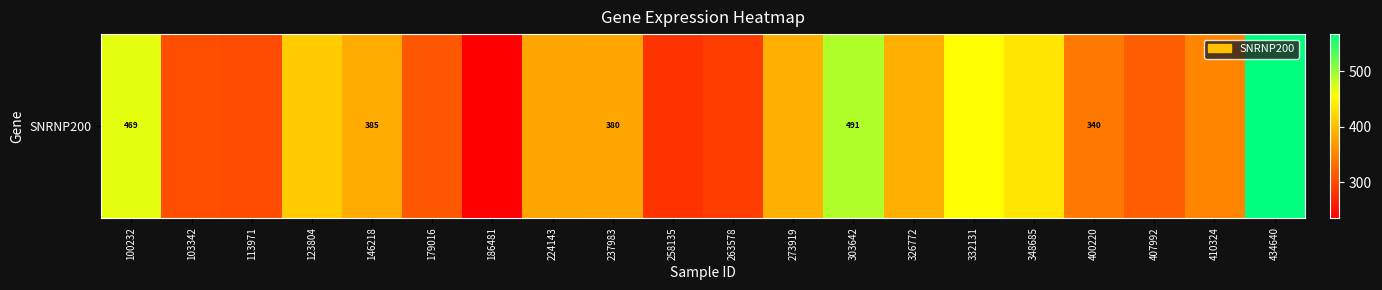

Rank the categories by value from lowest to highest.

186481, 258135, 263578, 113971, 103342, 179016, 407992, 400220, 410324, 224143, 237983, 146218, 326772, 273919, 123804, 348685, 332131, 100232, 303642, 434640